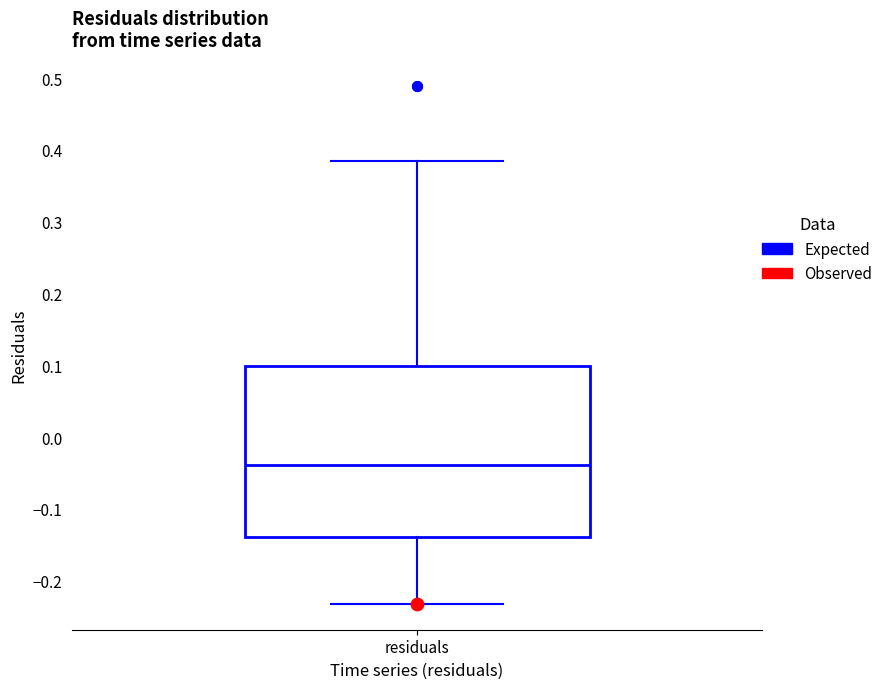

Where does the median line of the box for residuals sit on the y-axis? The values are not printed on the chart, so give them approximately, as read against the axis.

-0.04